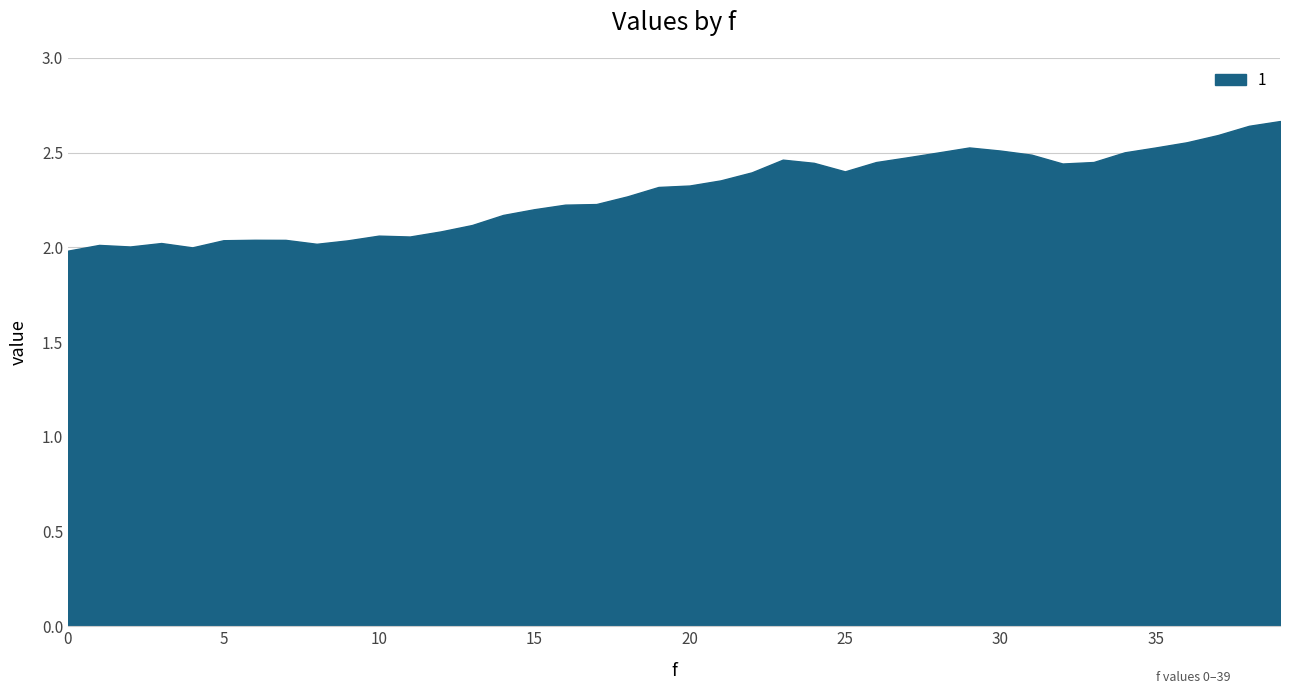

What is the difference between the maximum and minimum values?

0.7